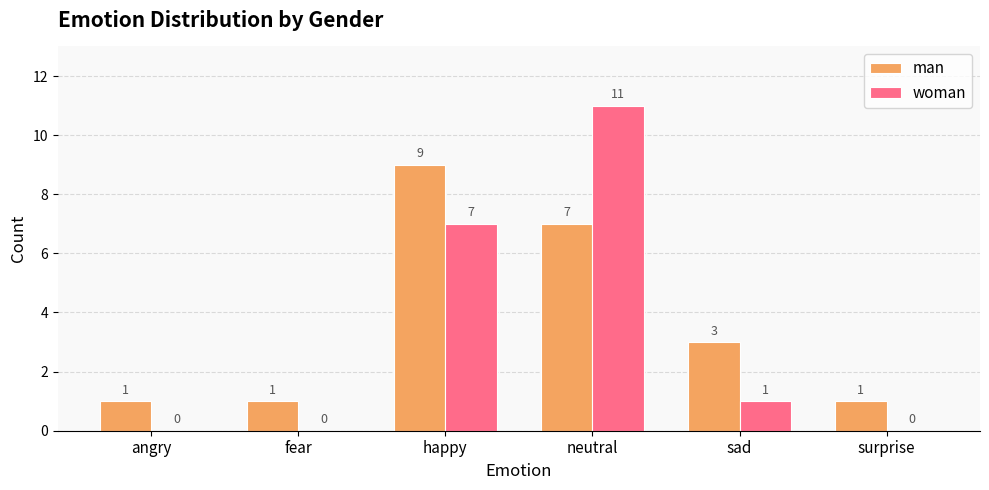

What is the greatest value displayed?

11